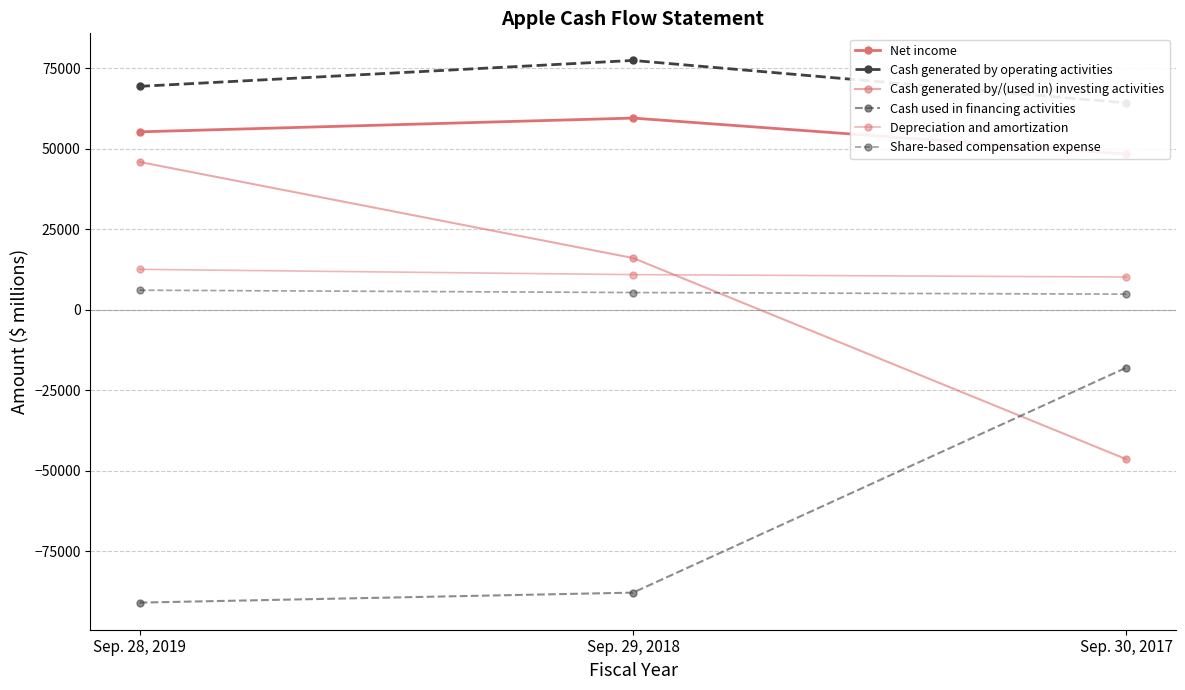

Is it true that Share-based compensation expense equals 3541 at Sep. 28, 2019?

False